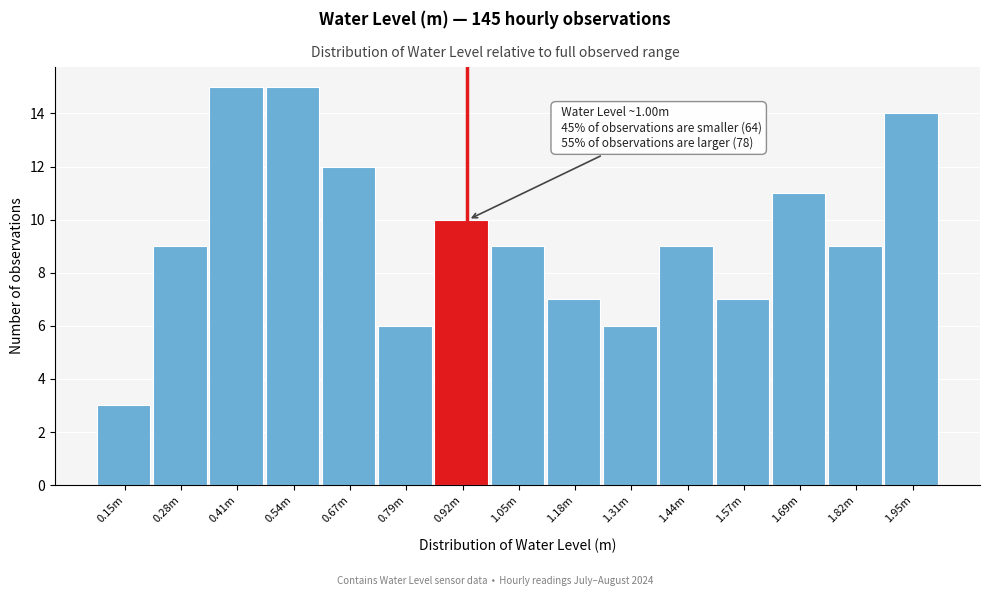

Reading right to left, list all the values displayed in this chart.

14	9	11	7	9	6	7	9	10	6	12	15	15	9	3